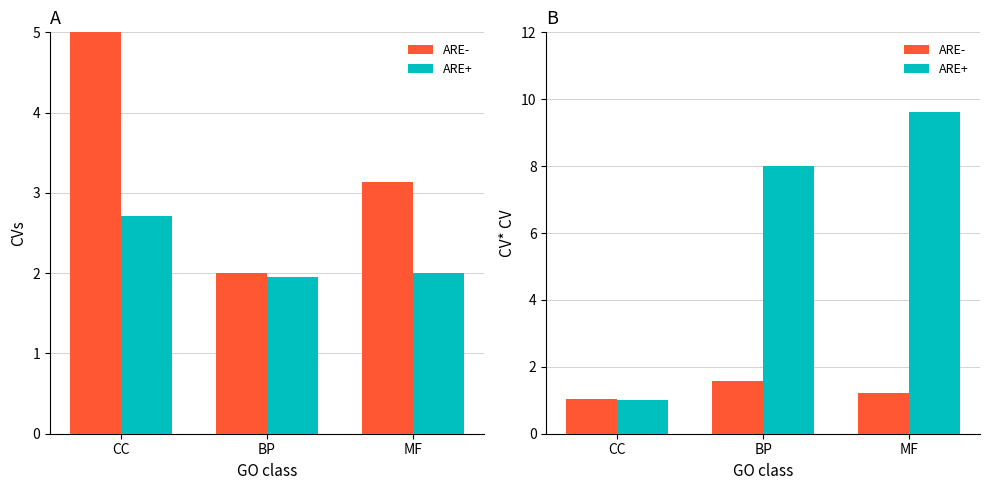

The value of ARE- at MF is 1.7. True or false?

False